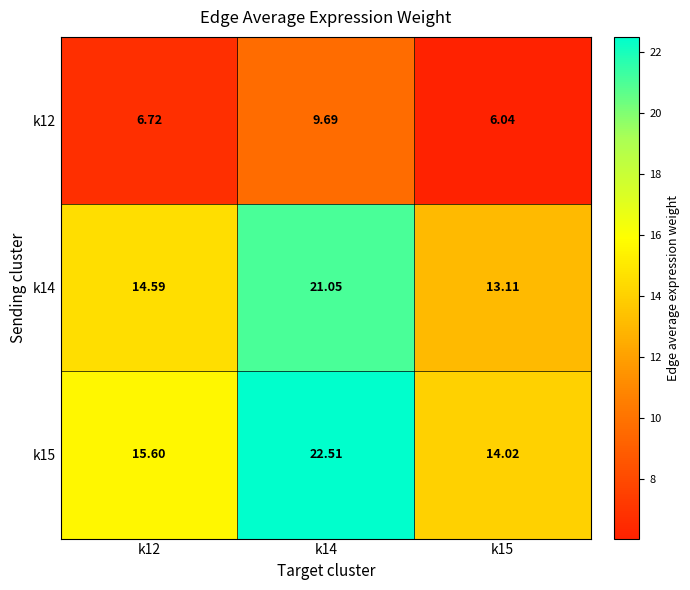

Is the value of k14 at k12 greater than the value of k12 at k12?

Yes